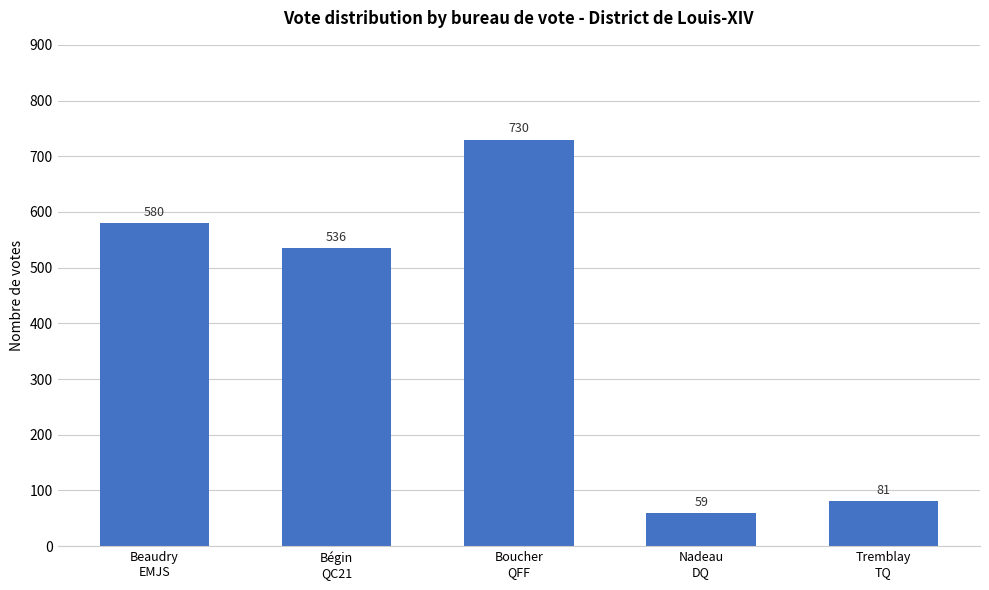

Rank the categories by value from highest to lowest.

Boucher
QFF, Beaudry
EMJS, Bégin
QC21, Tremblay
TQ, Nadeau
DQ